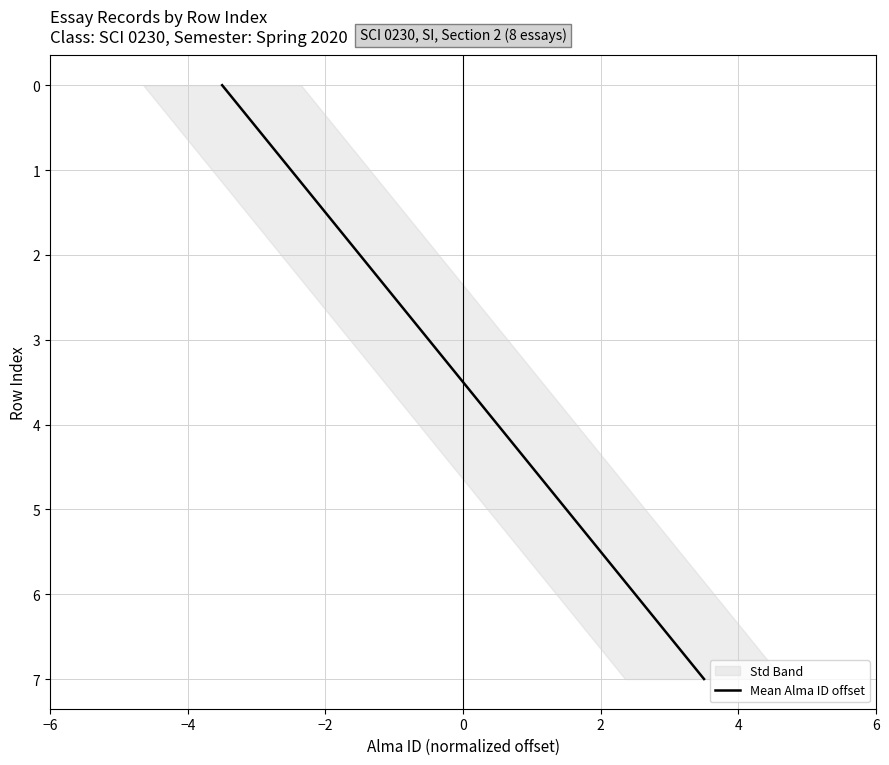

The value at 0 is 5. True or false?

False